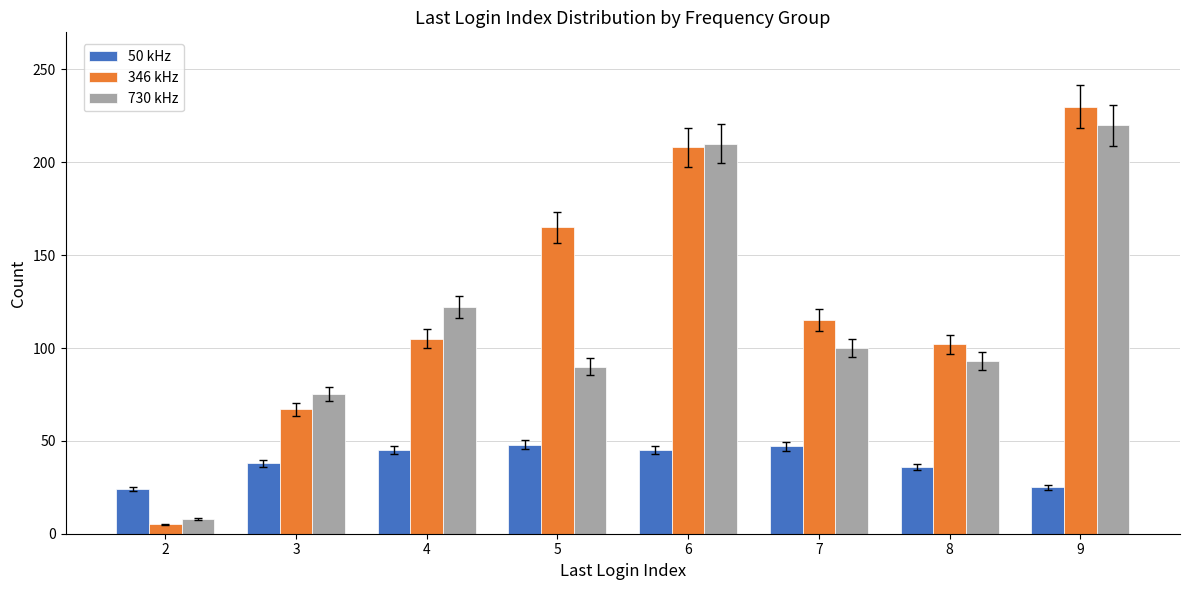

What is the maximum value shown in the chart?

230